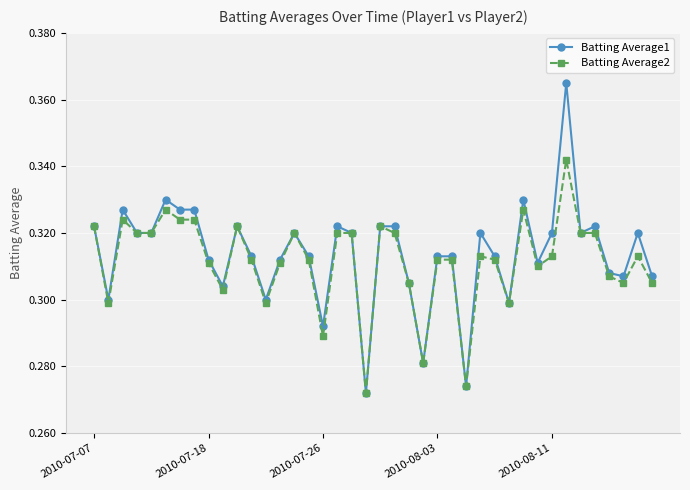

Which series has the widest spread of values?

Batting Average1